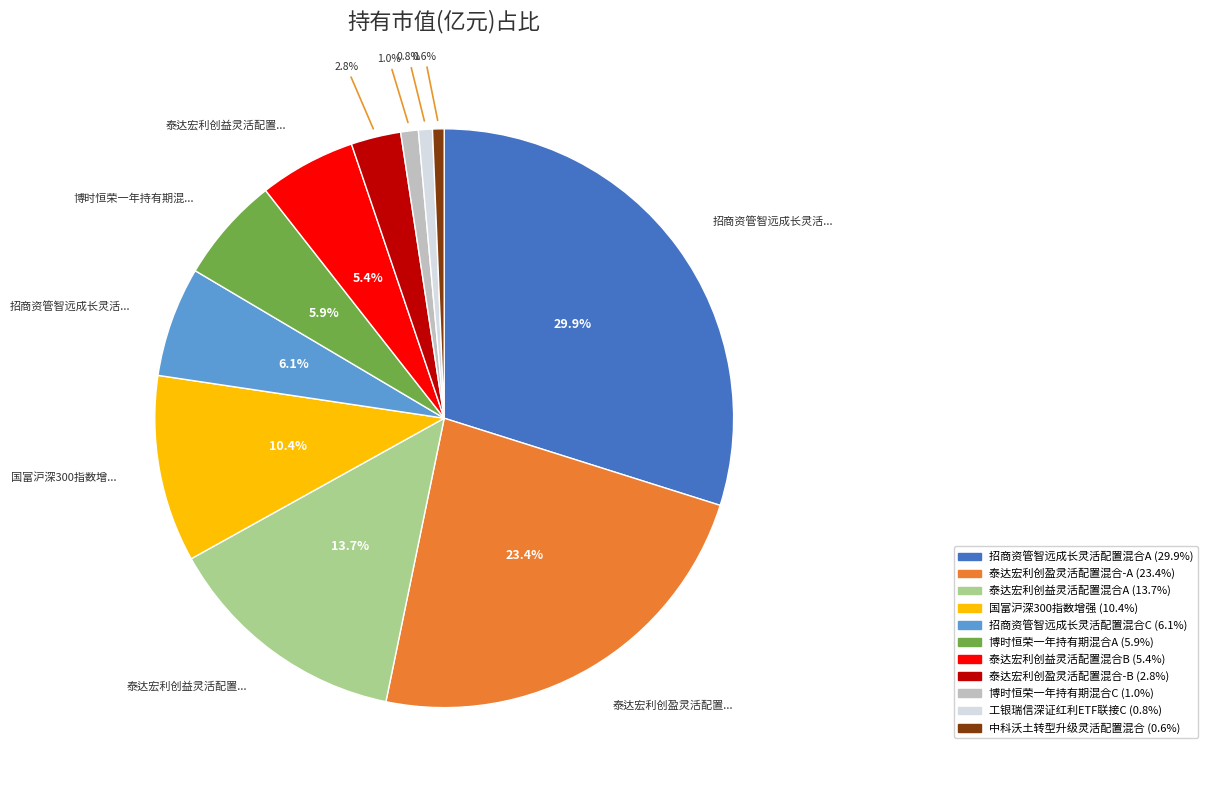

How many slices are in this pie chart?

11